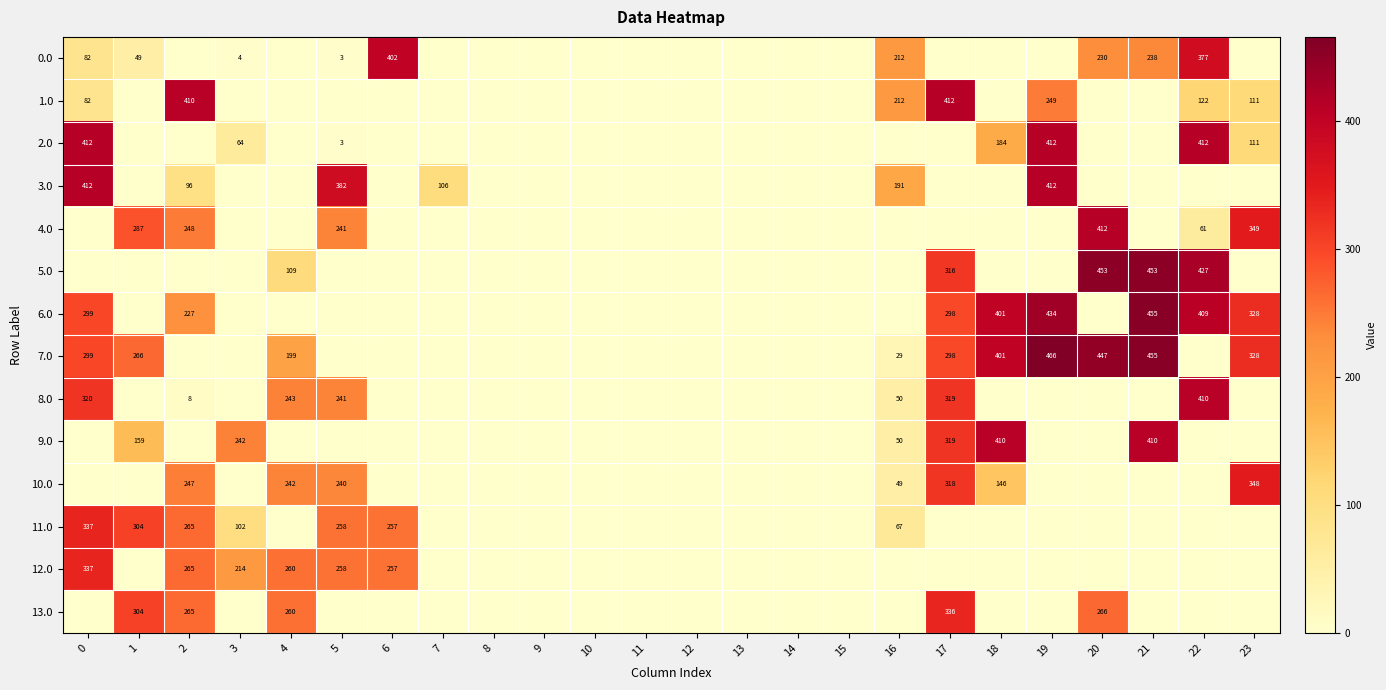

Is it true that 0.0 equals 82 at 0?

True